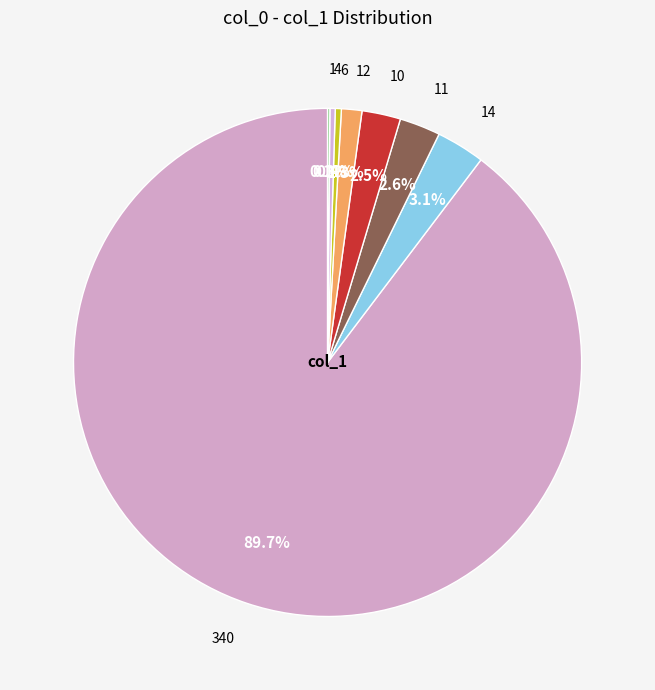

Which category has the biggest portion of the pie?

340